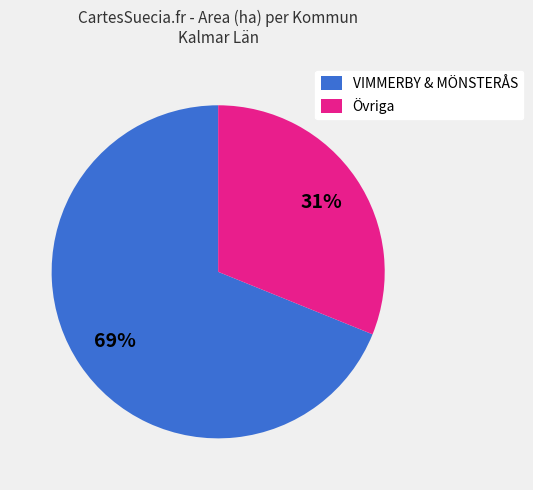

Which category has the biggest portion of the pie?

VIMMERBY & MÖNSTERÅS